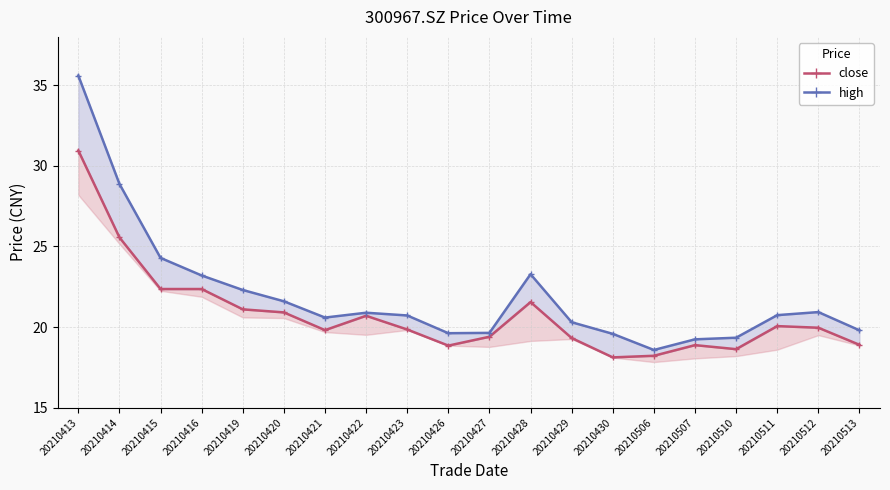

True or false: high has a value of 19.2 at 20210507.

True